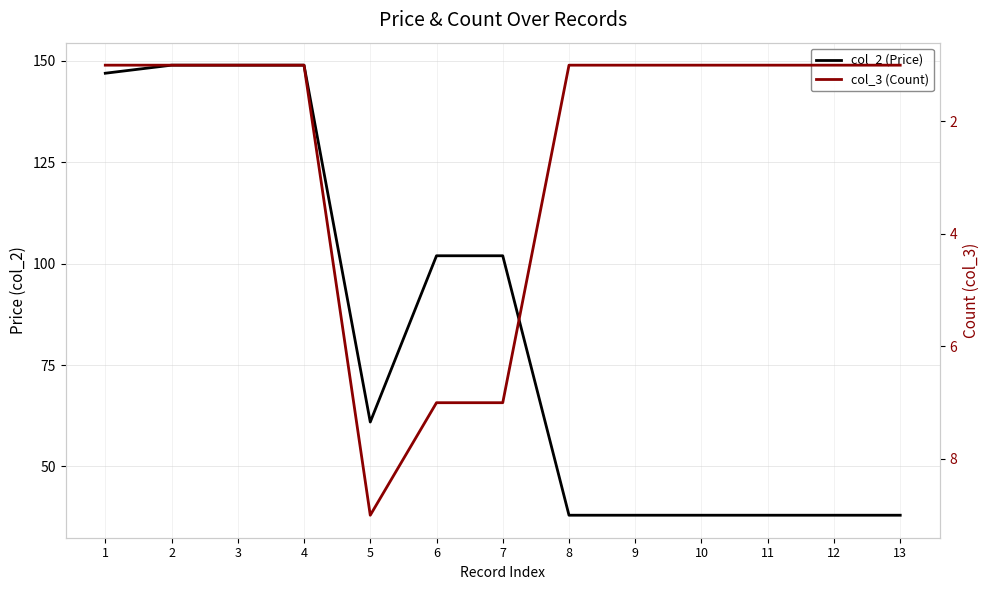

True or false: col_2 (Price) and col_3 (Count) cross at least once.

False